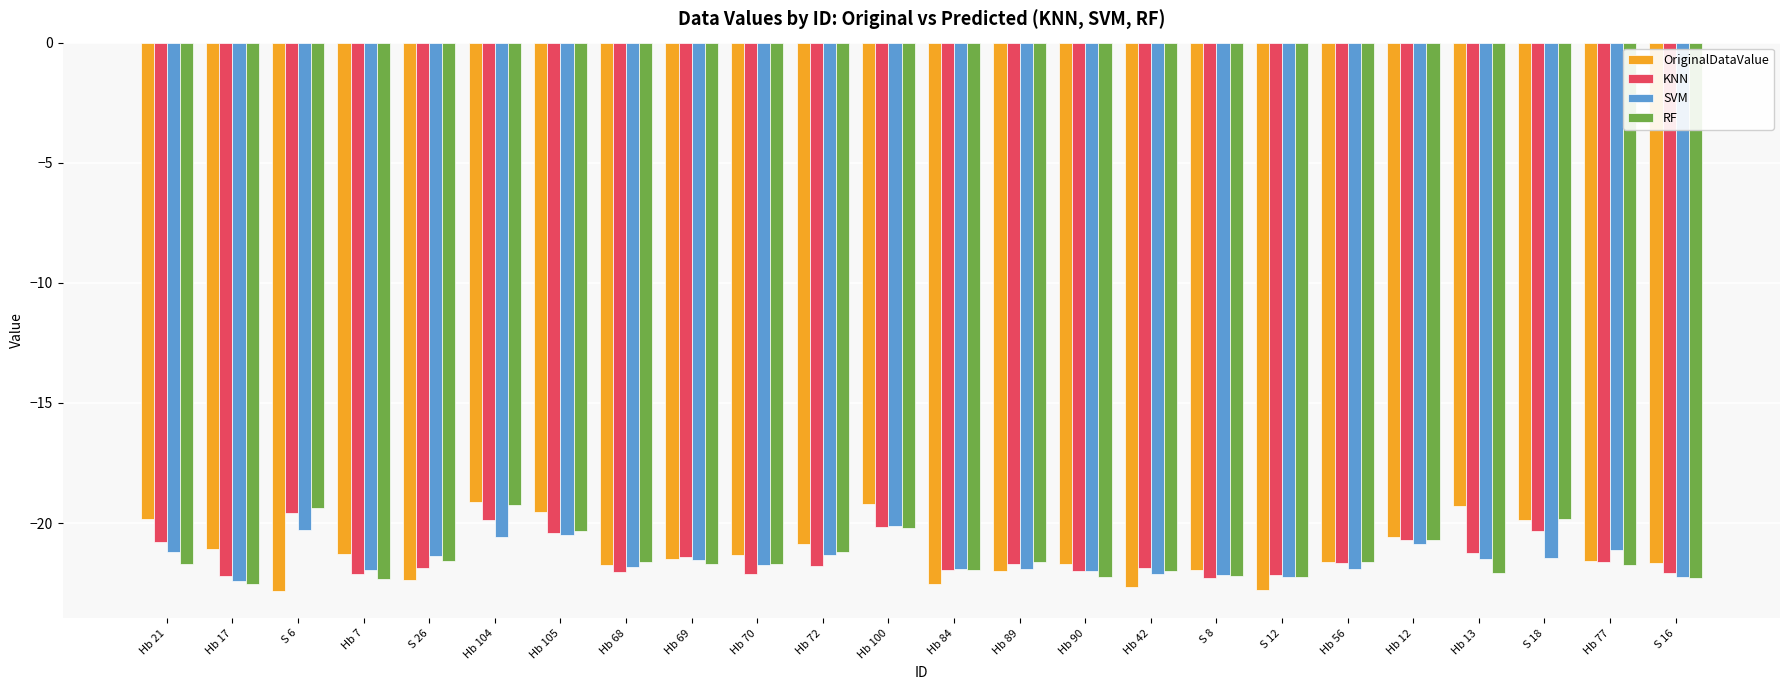

What is the difference between the OriginalDataValue values at Hb 17 and Hb 77?

0.5